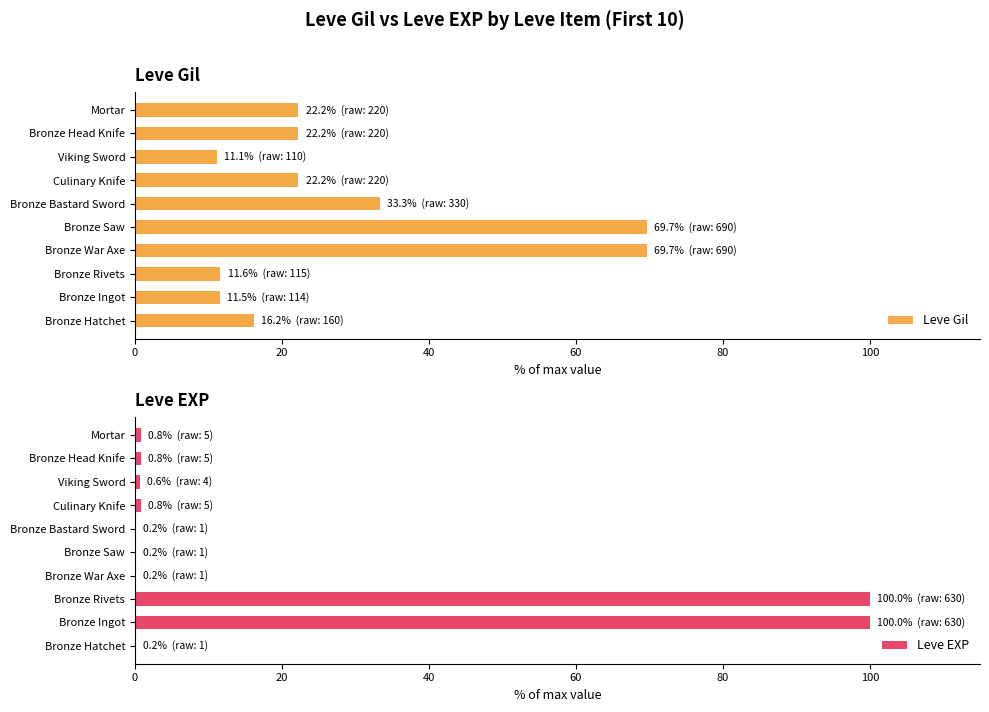

What is the average value of the Leve Gil series?

29.0